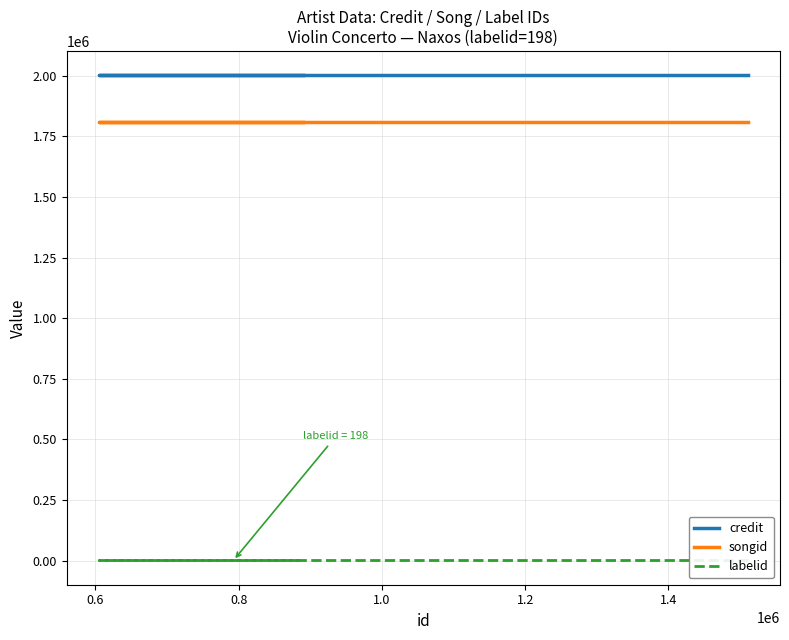

How many lines are shown in the chart?

3